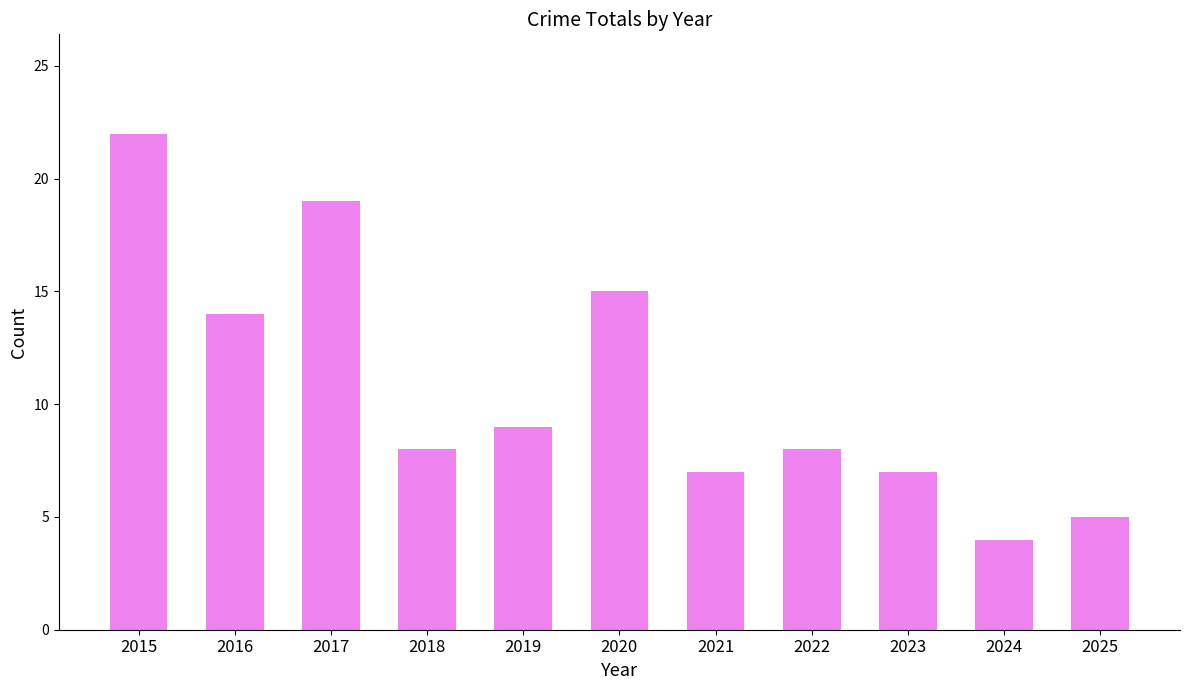

True or false: the data shows 13 at 2019.

False